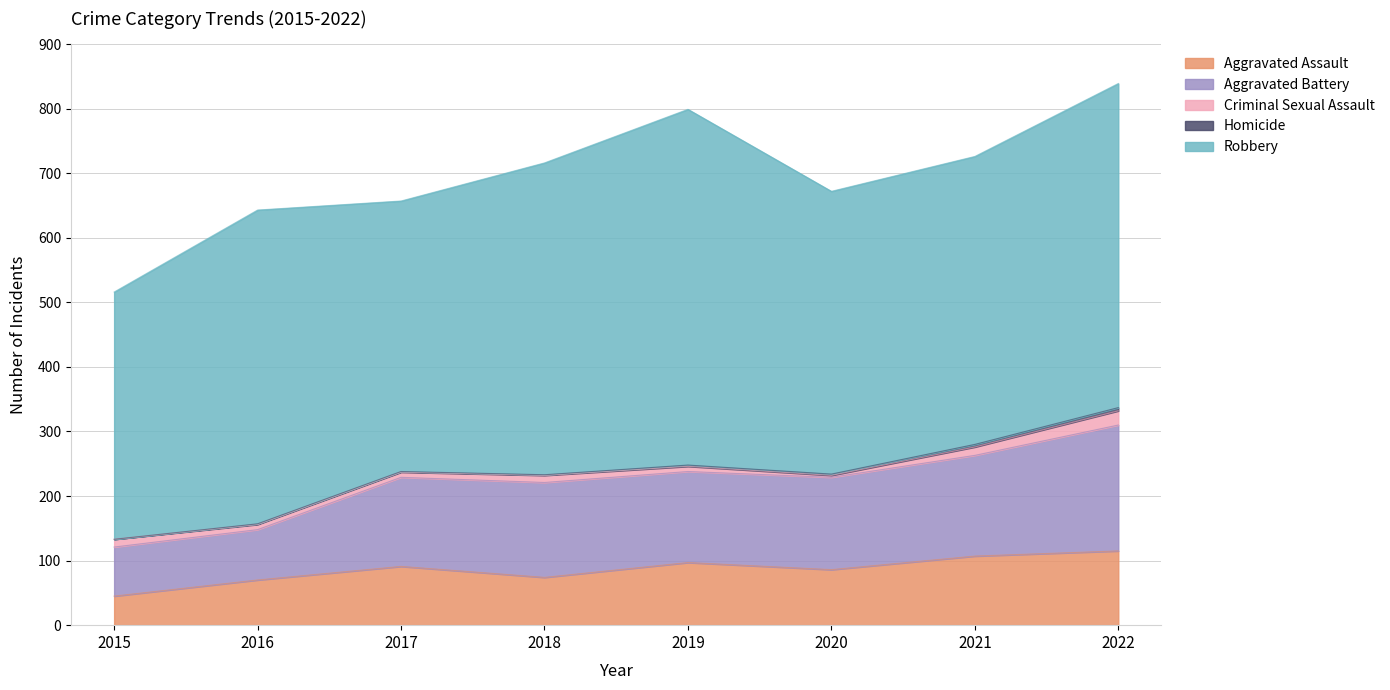

How many lines are shown in the chart?

5